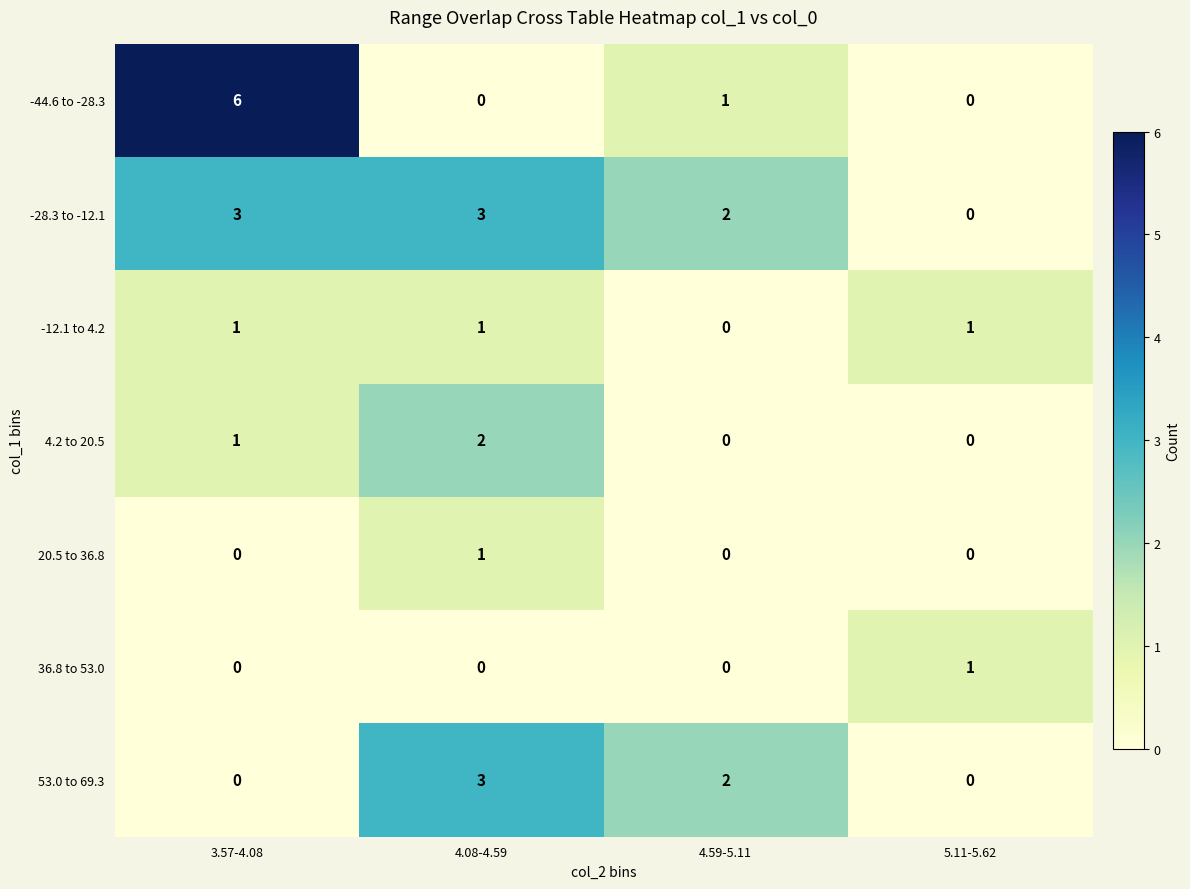

How many distinct data groups are displayed?

7